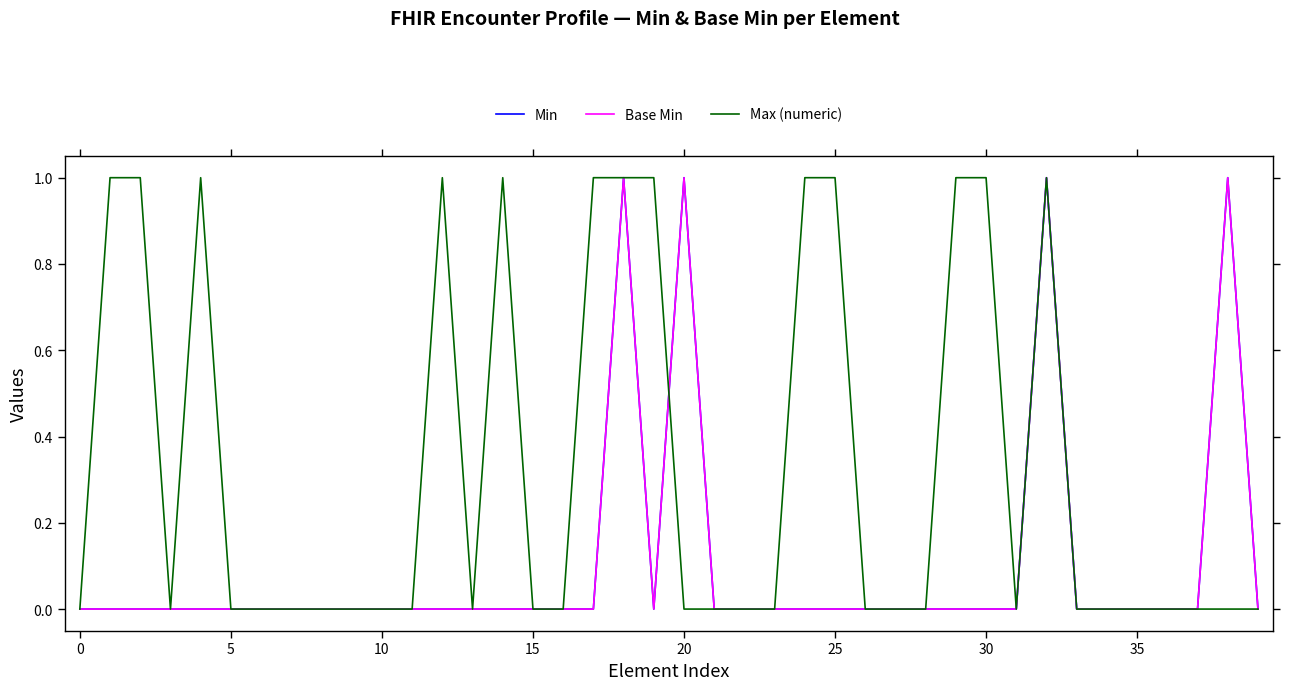

What is the label of the 28th point from the right?

12